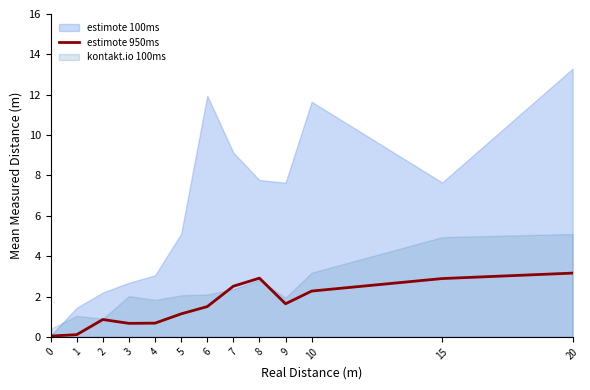

True or false: the data has more than 1 interior local peaks.

True